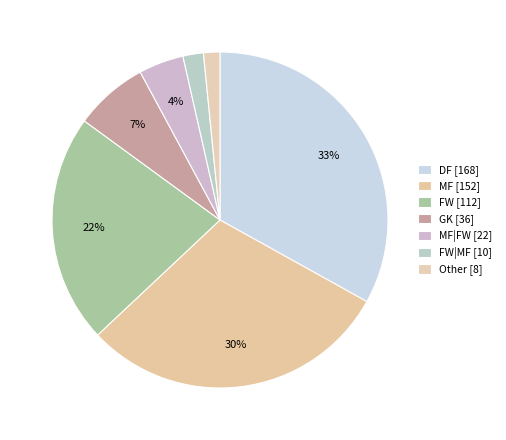

How many slices are in this pie chart?

7